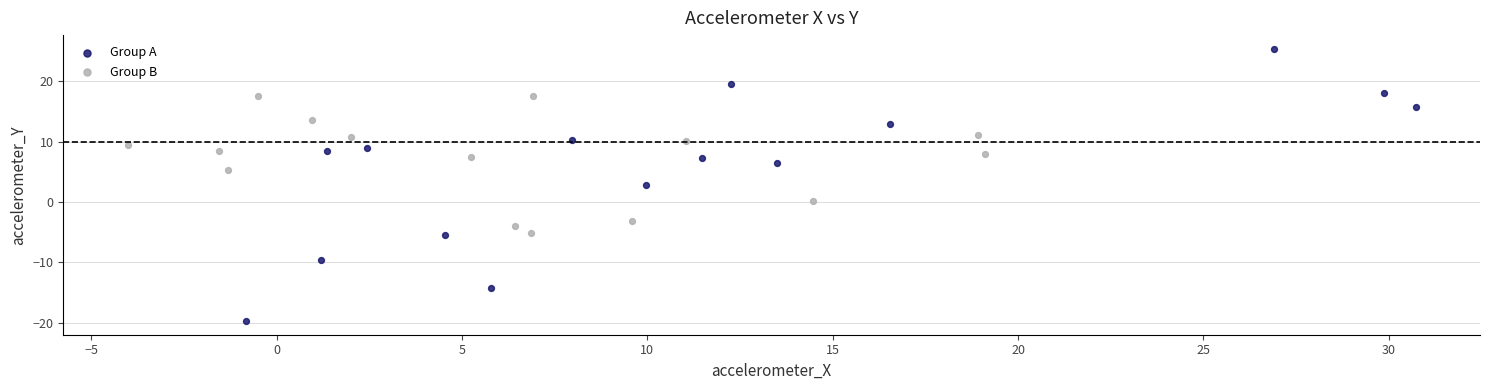

Which series reaches the minimum Y coordinate?

Group A